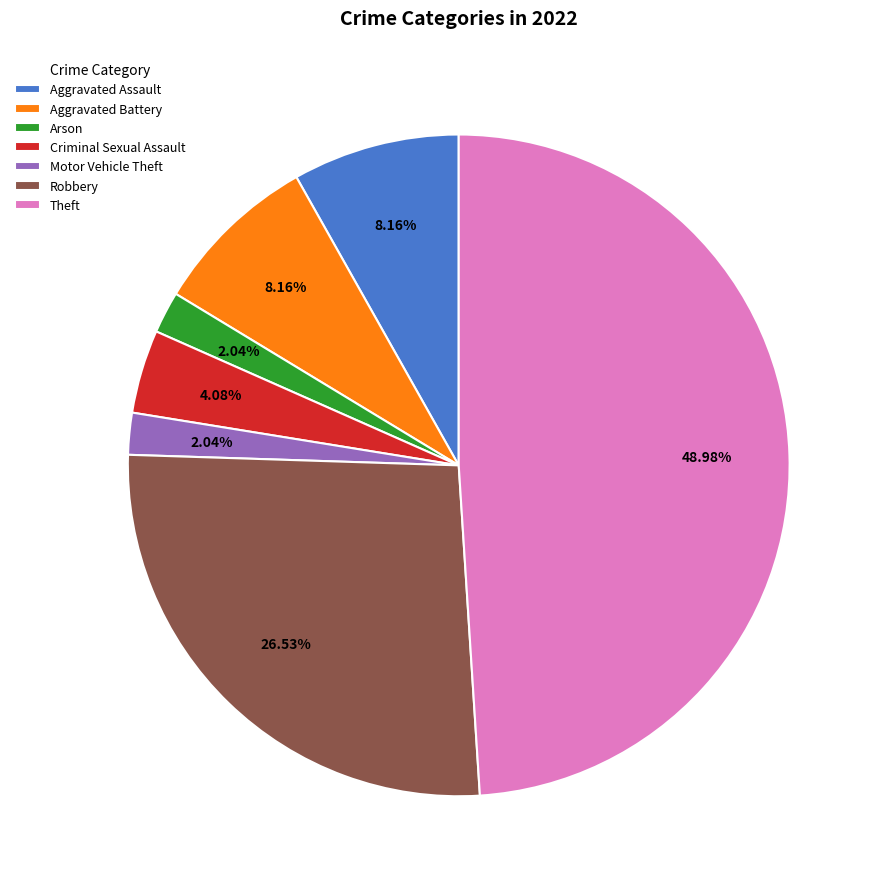

Is Robbery the majority of the pie?

No